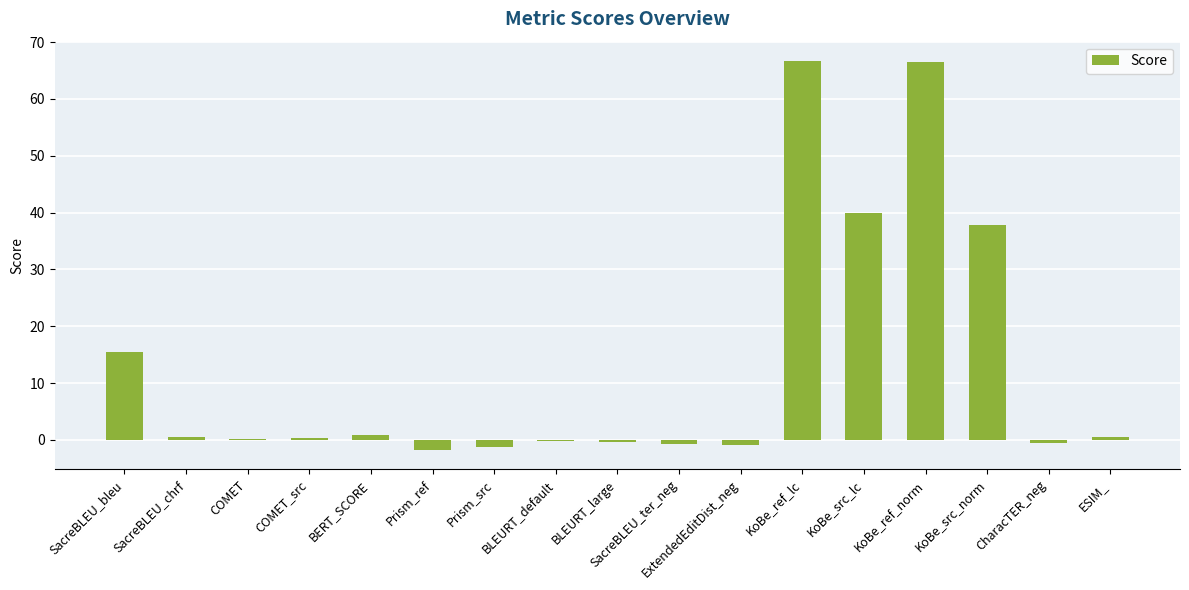

What value does the data have at KoBe_src_norm?

37.8